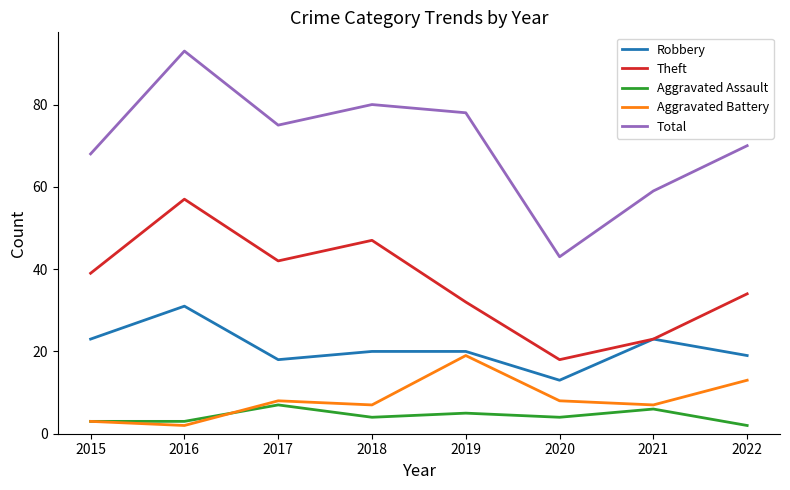

List the labels in order of Theft value, smallest first.

2020, 2021, 2019, 2022, 2015, 2017, 2018, 2016